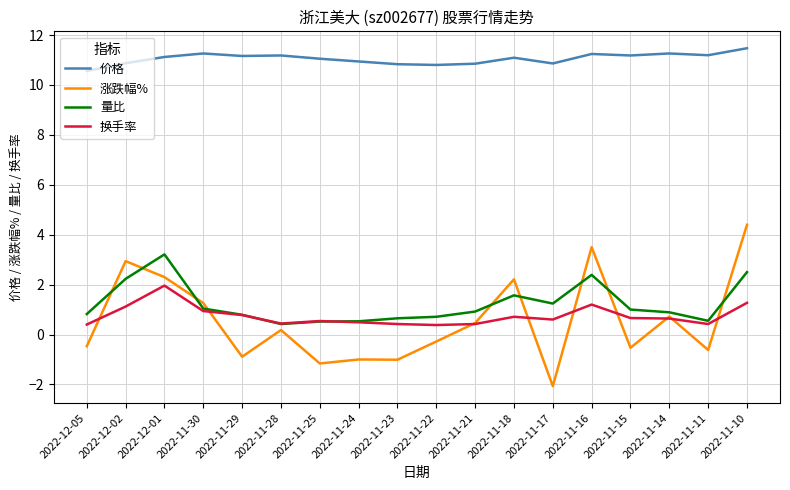

Rank the series by their maximum value, from highest to lowest.

价格, 涨跌幅%, 量比, 换手率